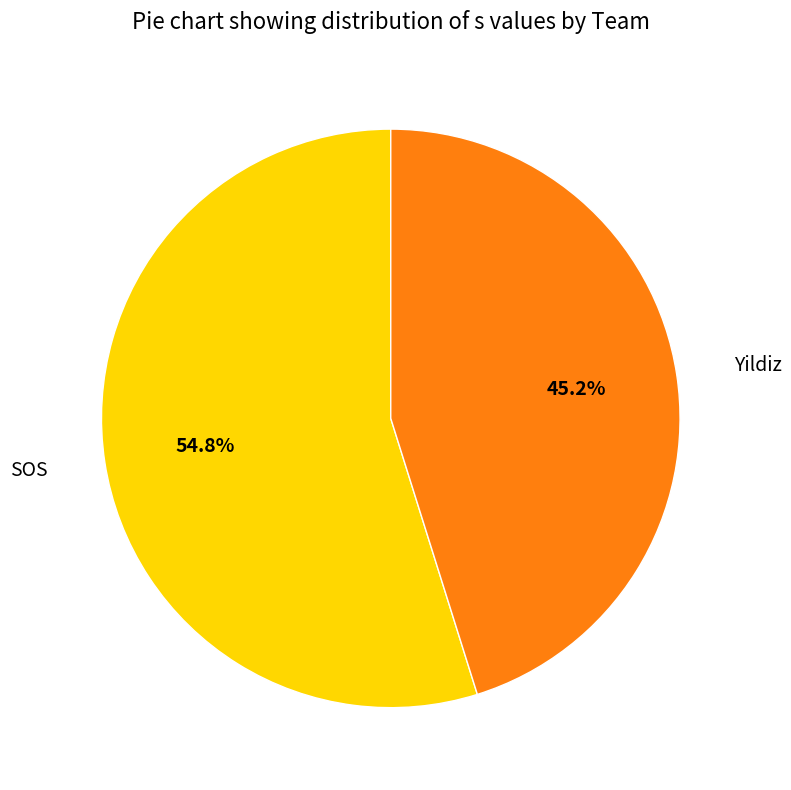

Is it true that Yildiz is 45% of the pie?

True